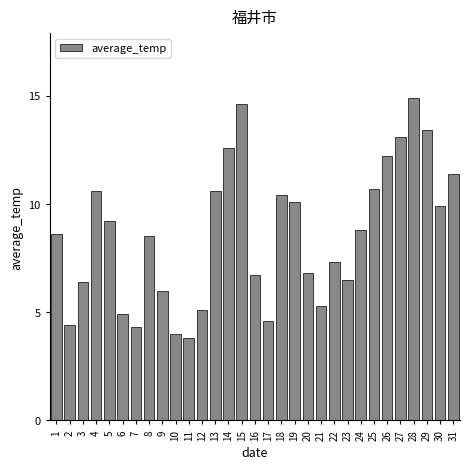

The value at 30 is 16.5. True or false?

False